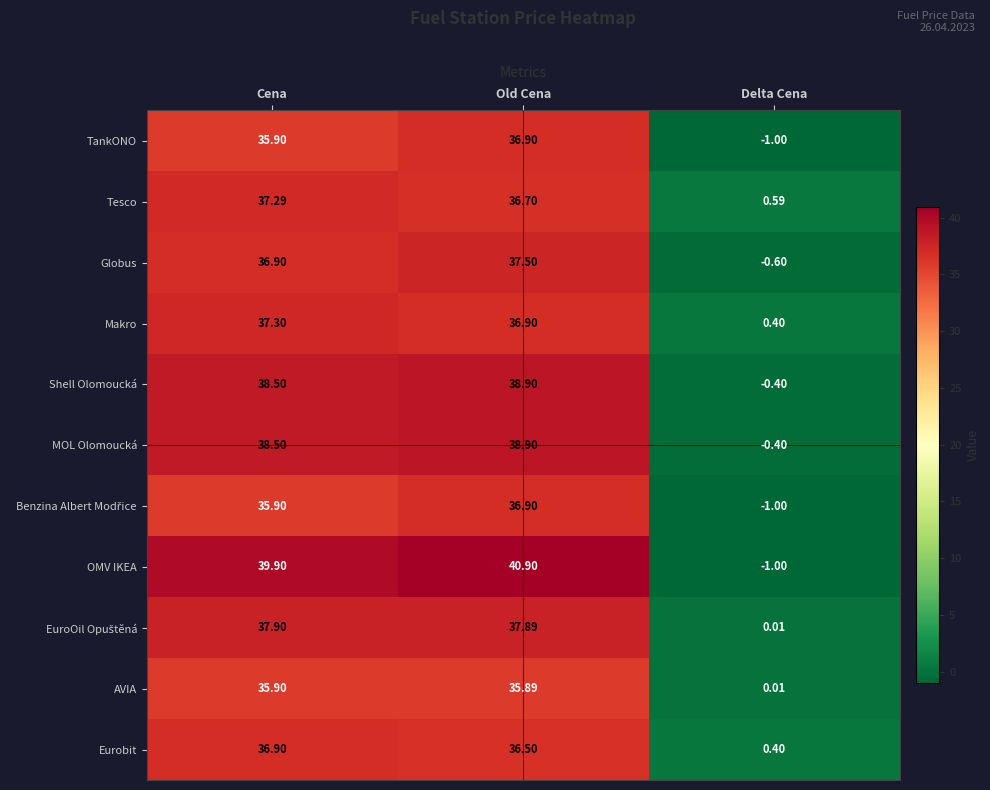

Is the value of MOL Olomoucká at Delta Cena greater than the value of Tesco at Old Cena?

No